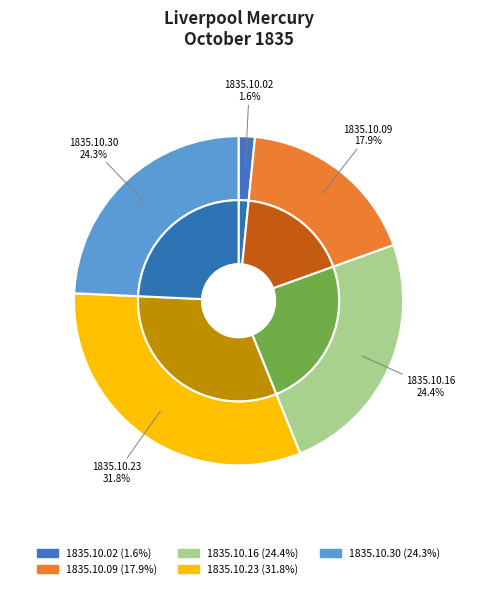

To the nearest percent, what is the combined percentage of 1835.10.02 and 1835.10.09?

20%